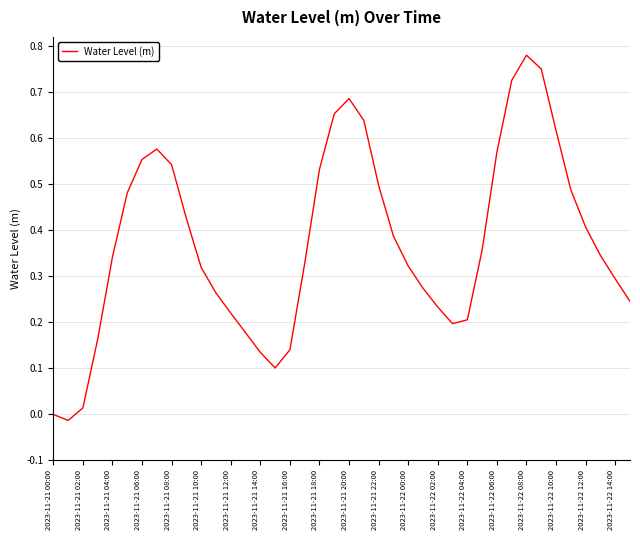

Is this an area chart (filled region under the line)?

No